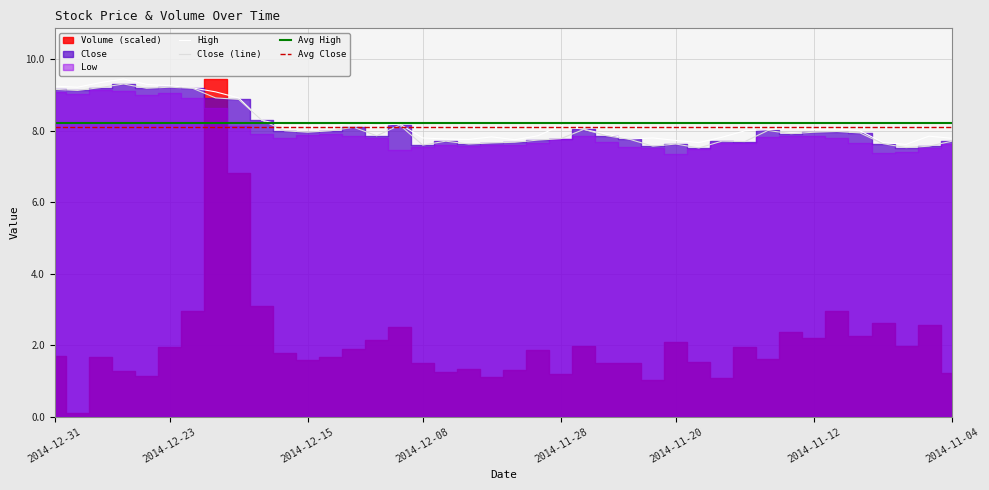

What is the difference between the maximum and minimum values in the Close series?

1.8